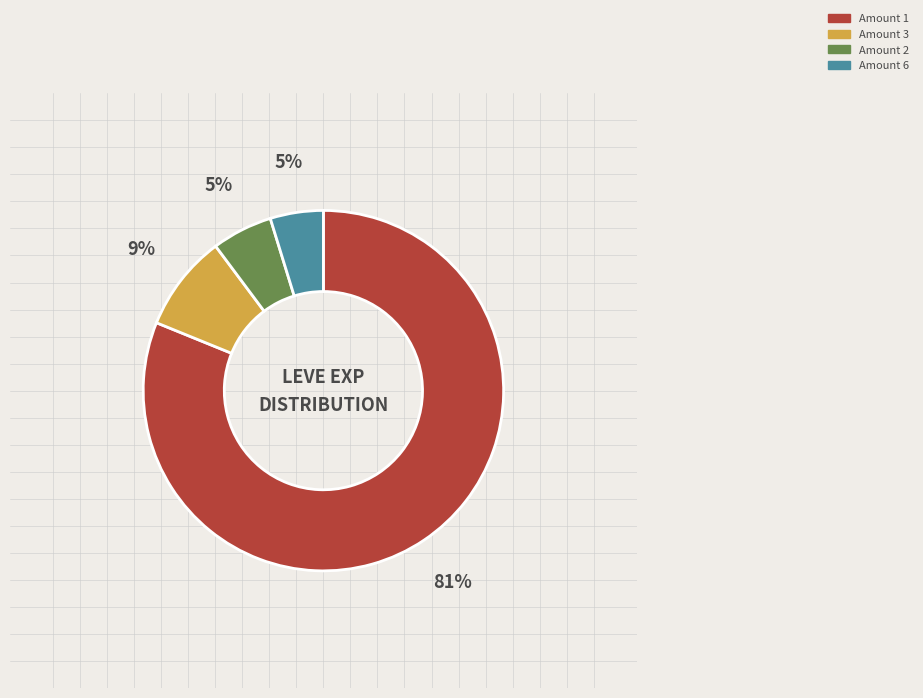

To the nearest percent, what is the average slice percentage?

25%